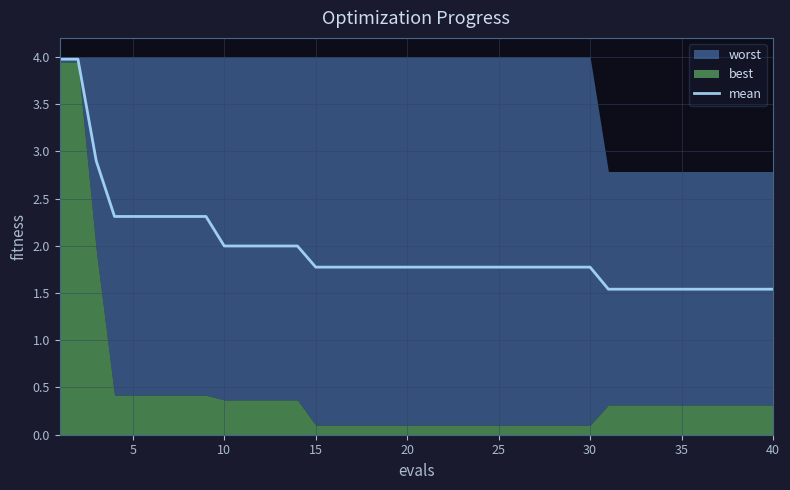

Count the number of categories in the chart.

40